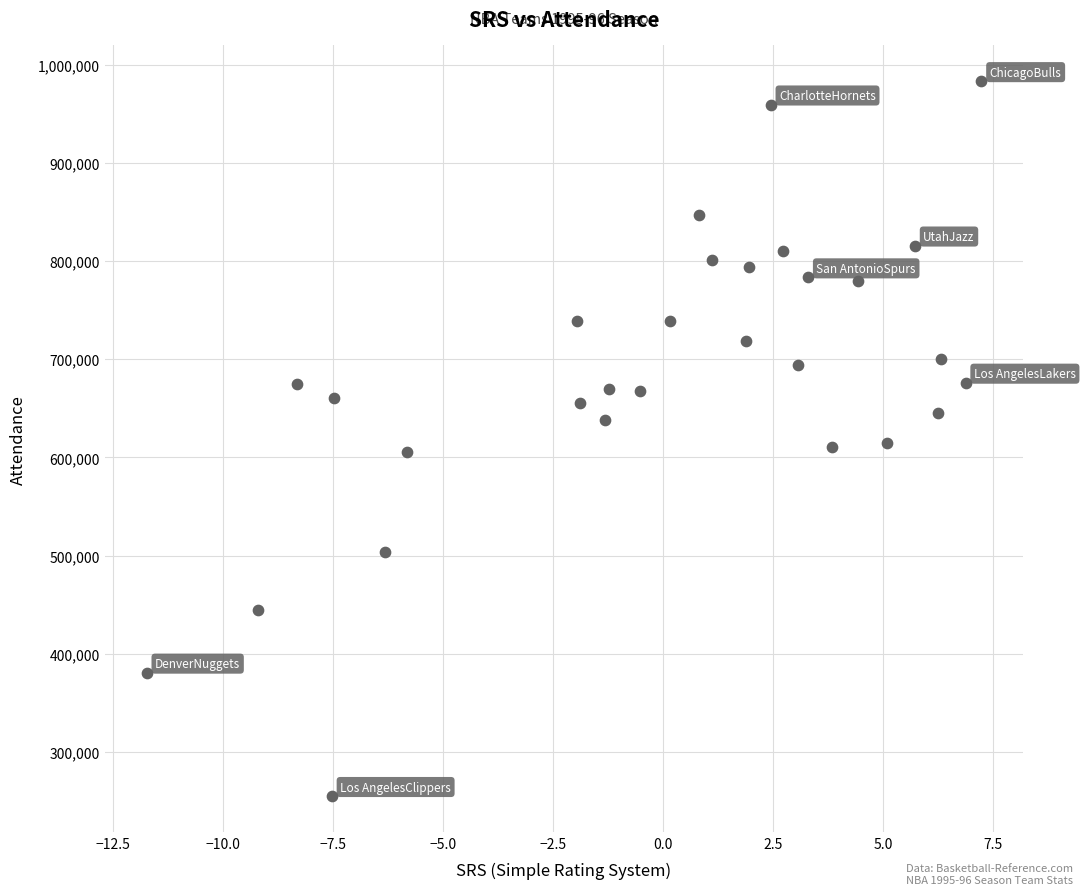

What is the range of Y values (max minus min)?

728604